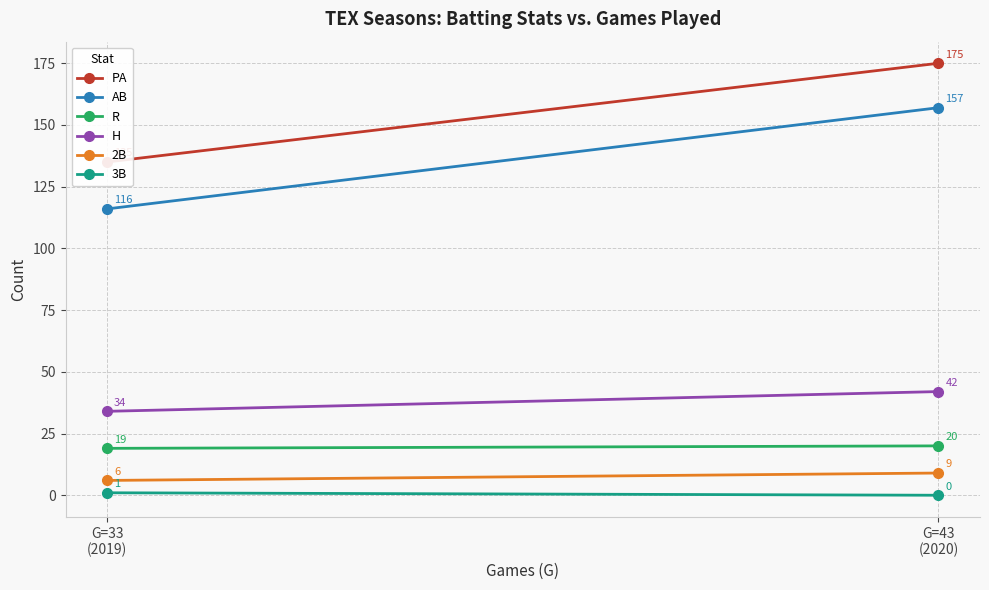

Reading left to right, list all the values displayed in this chart.

PA: G=33
(2019)=135	G=43
(2020)=175
AB: G=33
(2019)=116	G=43
(2020)=157
R: G=33
(2019)=19	G=43
(2020)=20
H: G=33
(2019)=34	G=43
(2020)=42
2B: G=33
(2019)=6	G=43
(2020)=9
3B: G=33
(2019)=1	G=43
(2020)=0